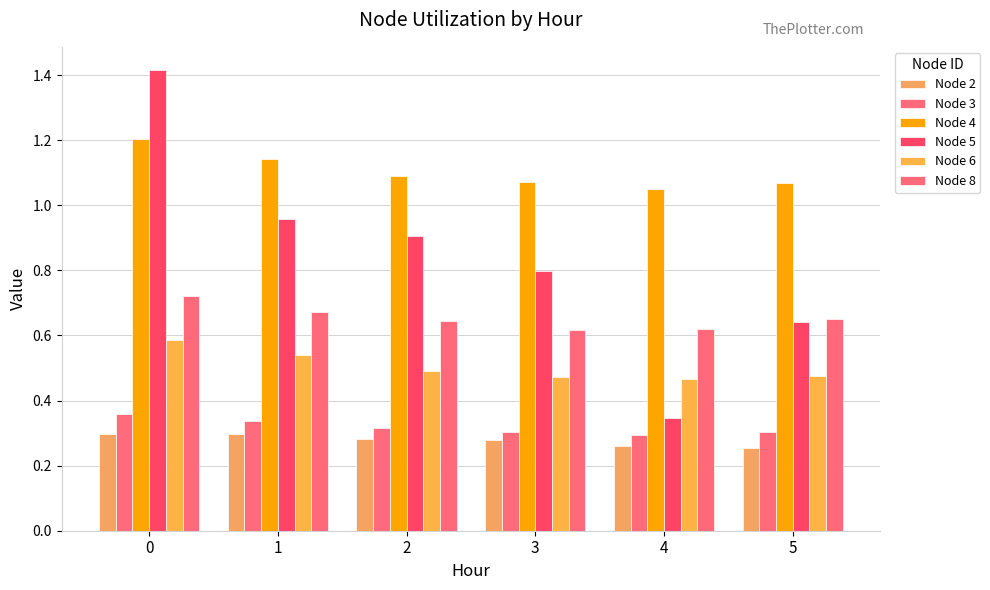

Which series has the widest spread of values?

Node 5